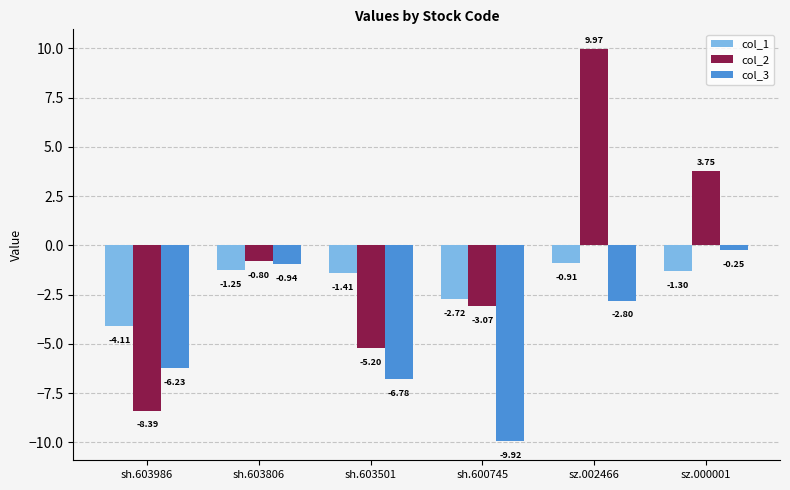

At which label does col_1 reach its minimum?

sh.603986